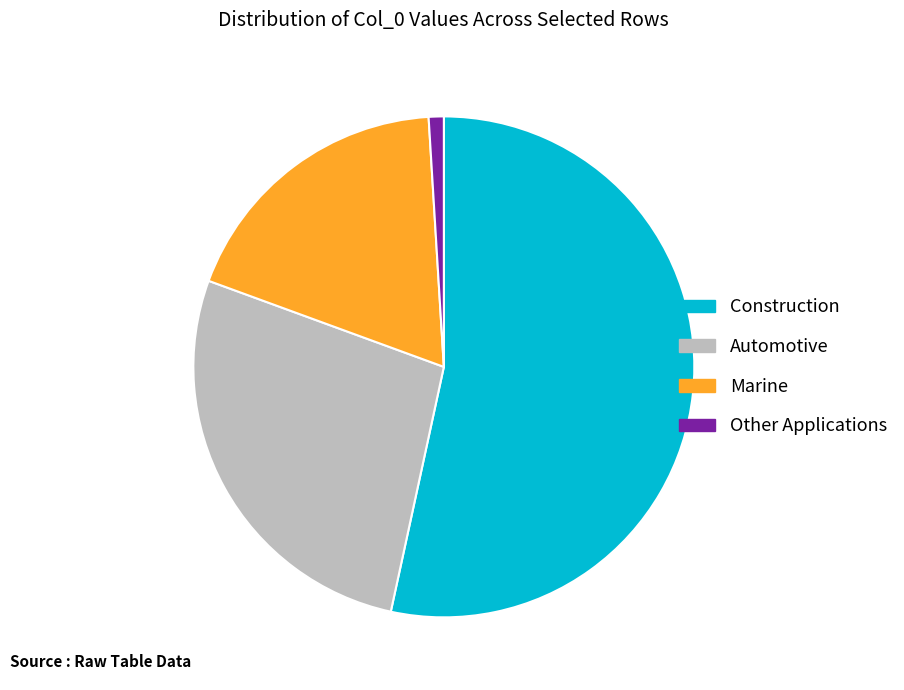

Does any single category account for the majority?

Yes